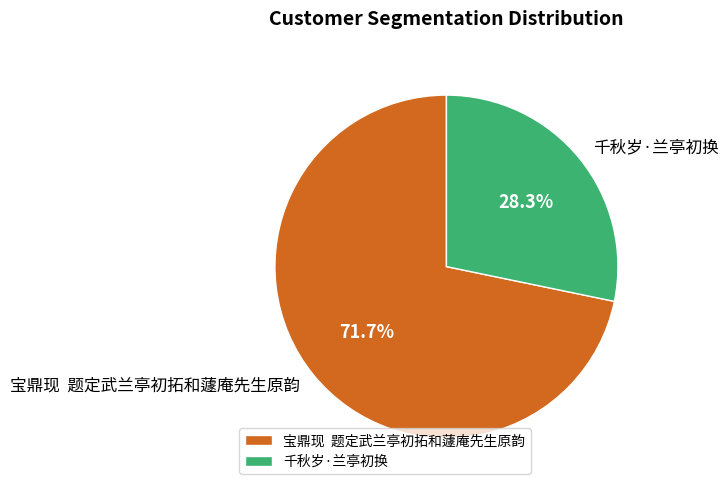

How many slices are in this pie chart?

2